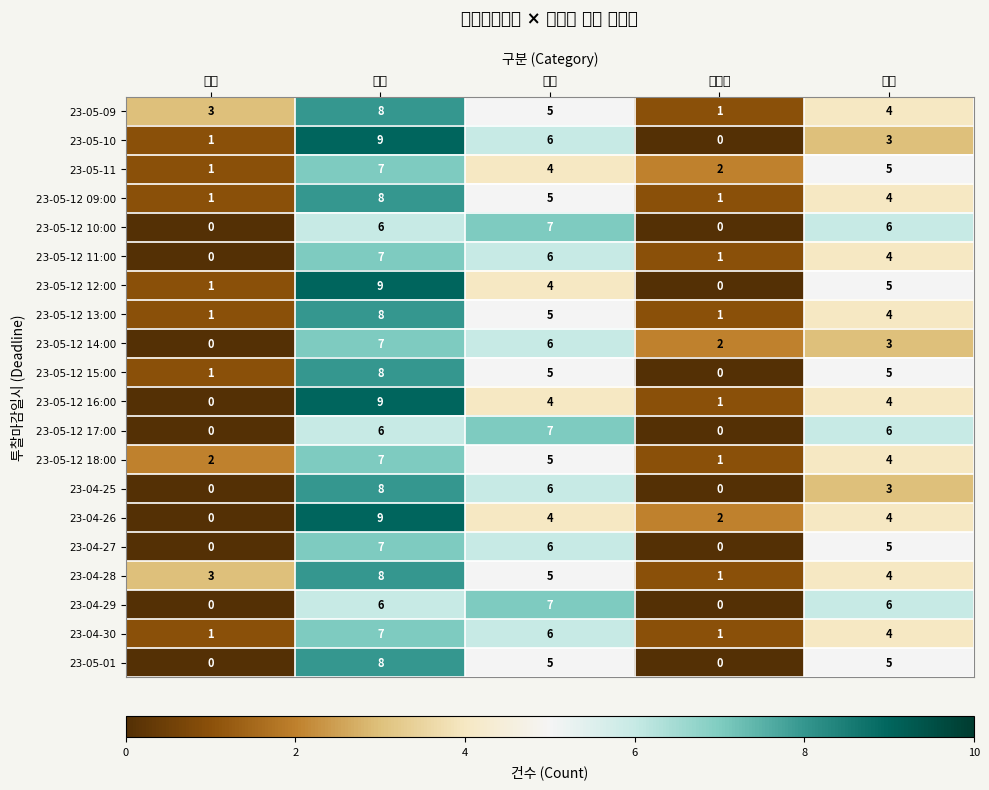

How many series are shown in this chart?

20